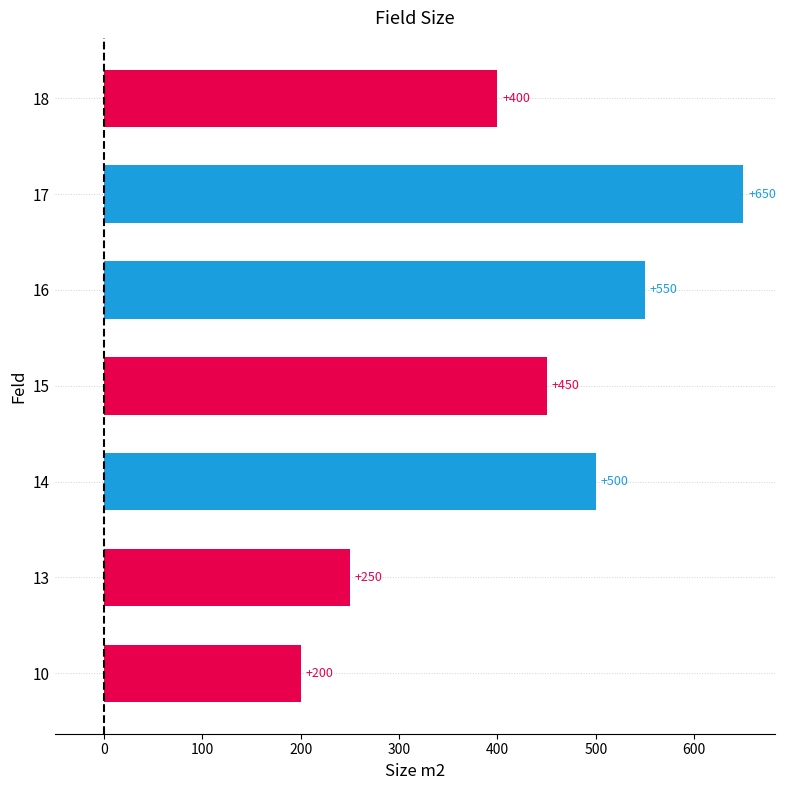

Reading top to bottom, extract all data points from this chart.

18=400	17=650	16=550	15=450	14=500	13=250	10=200